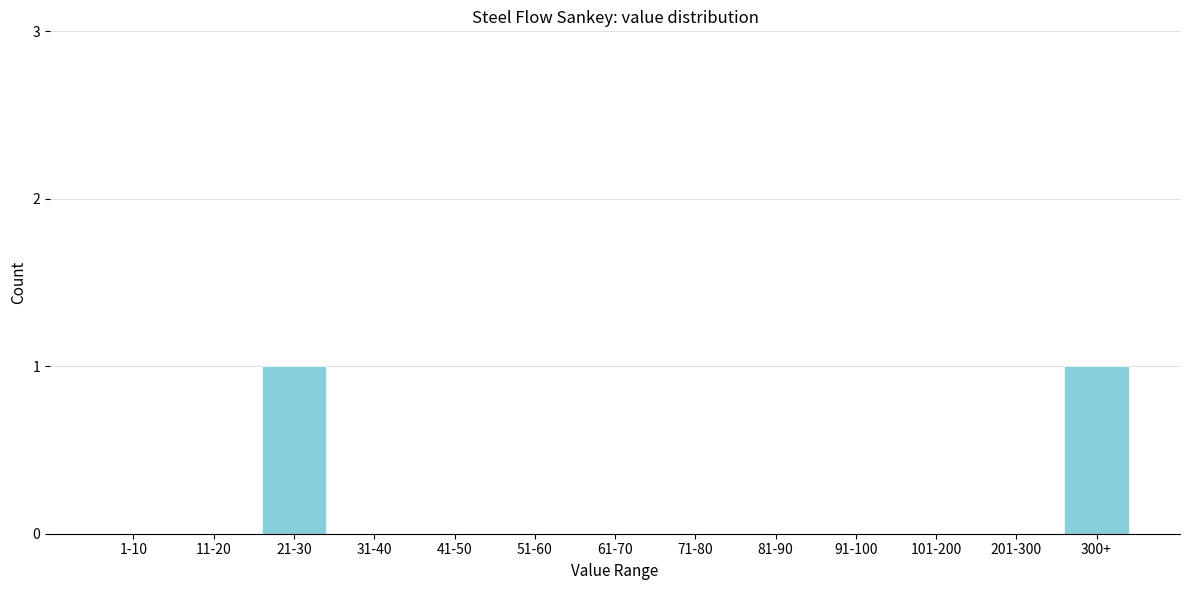

Reading left to right, extract all data points from this chart.

1-10=0	11-20=0	21-30=1	31-40=0	41-50=0	51-60=0	61-70=0	71-80=0	81-90=0	91-100=0	101-200=0	201-300=0	300+=1